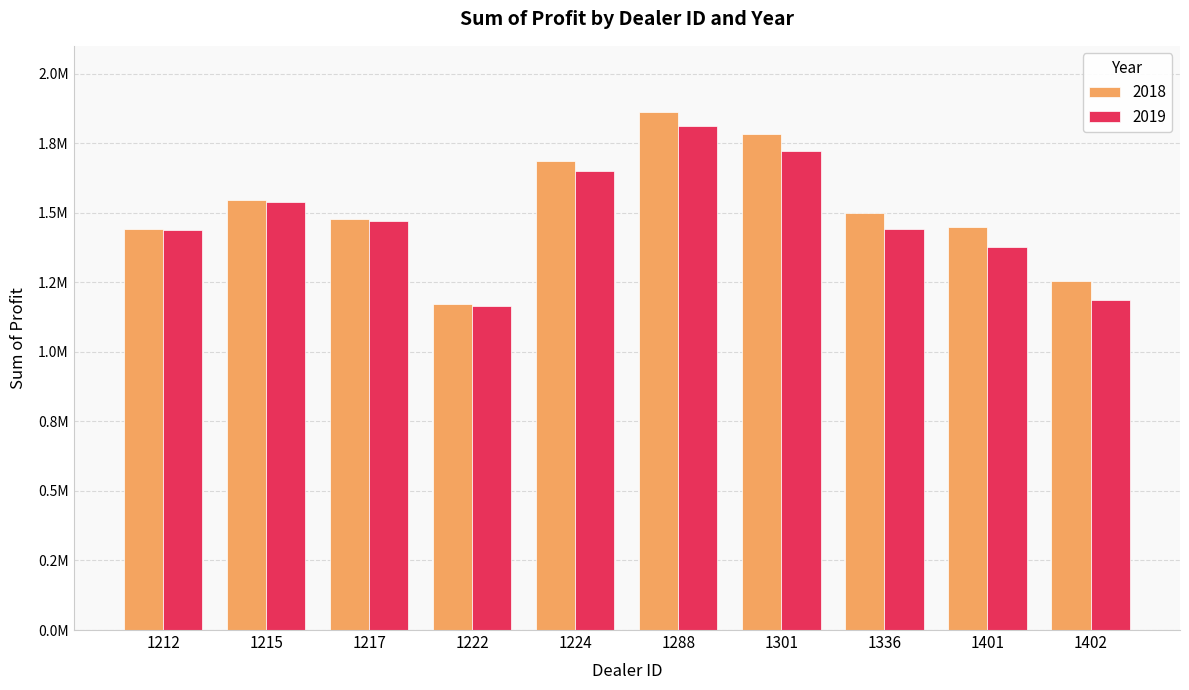

Which series has the widest spread of values?

2018